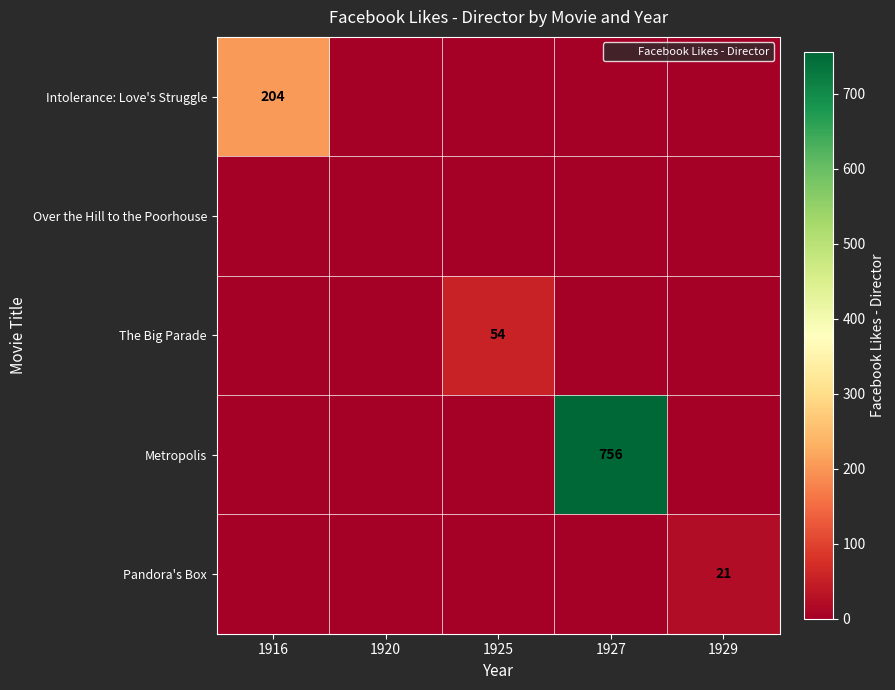

At which category does the chart reach its peak across all series?

1927